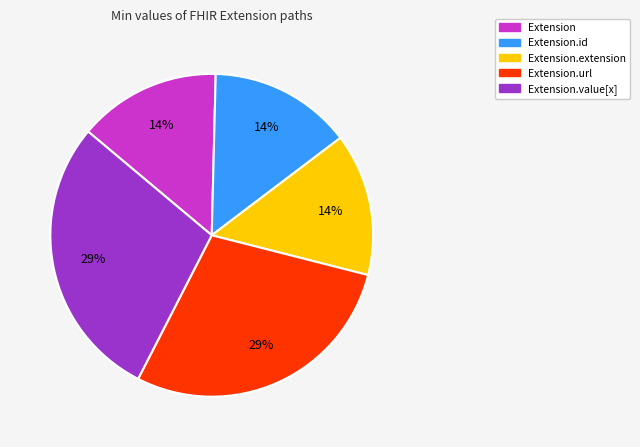

To the nearest percent, what is the average slice percentage?

20%